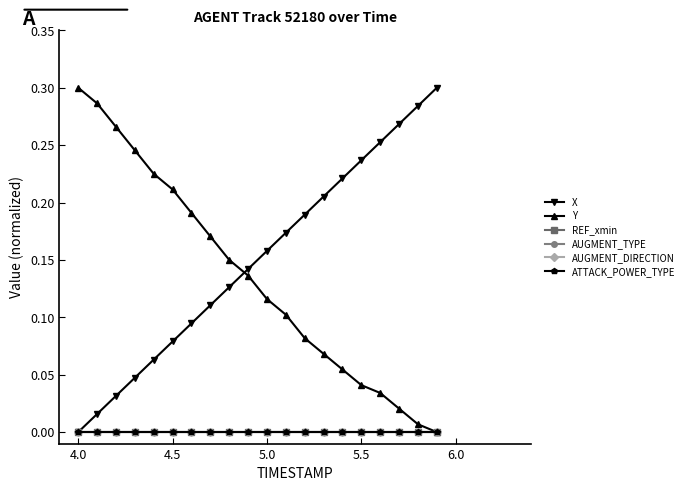

Rank the series by their maximum value, from lowest to highest.

REF_xmin, AUGMENT_TYPE, AUGMENT_DIRECTION, ATTACK_POWER_TYPE, X, Y